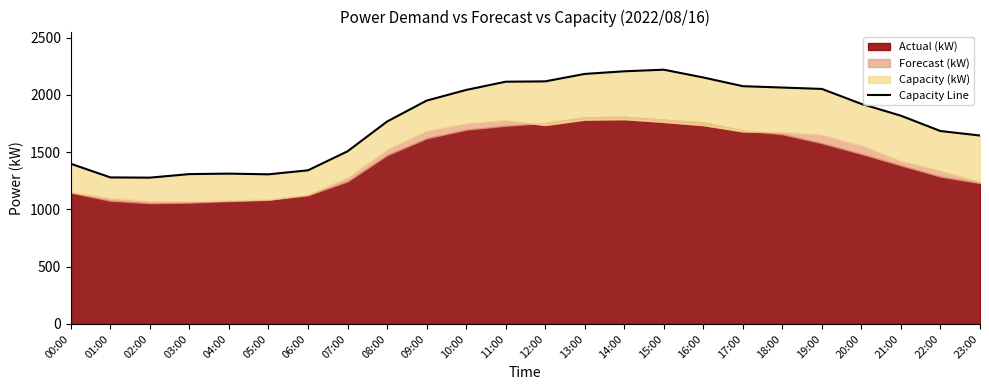

At which category does the data reach its first local peak?

04:00